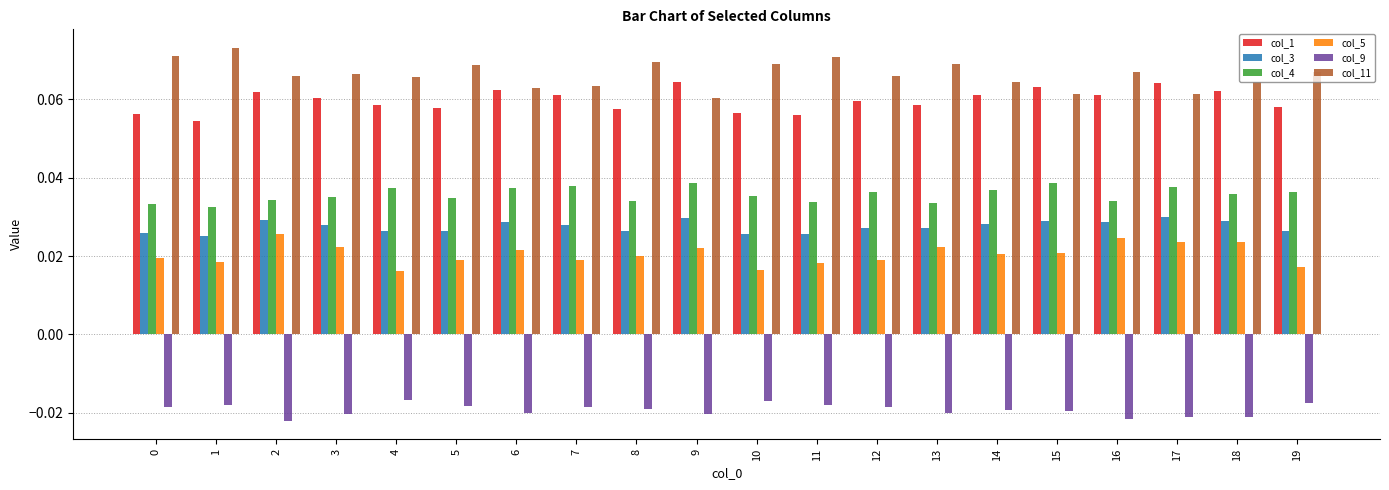

Which series has the largest total across all categories?

col_11